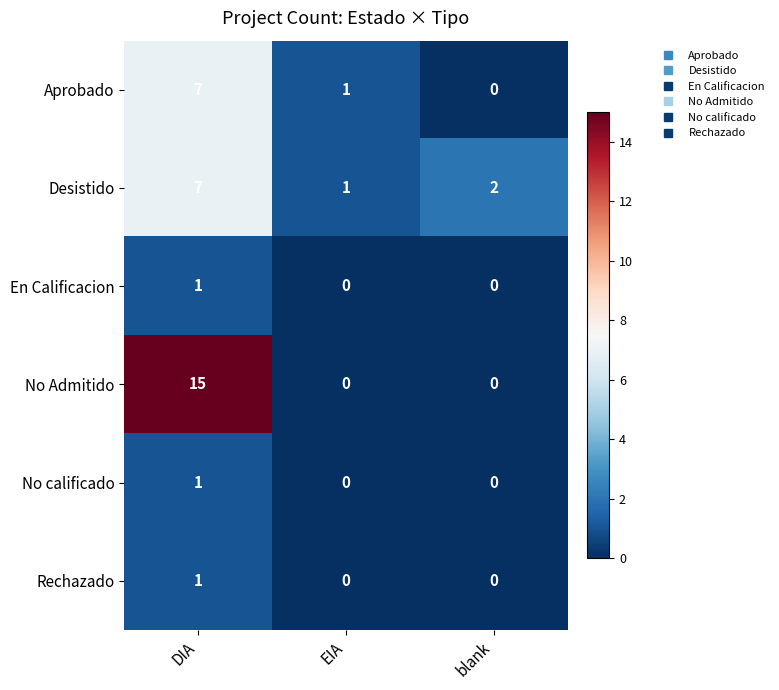

Which series has the largest range (max minus min)?

No Admitido